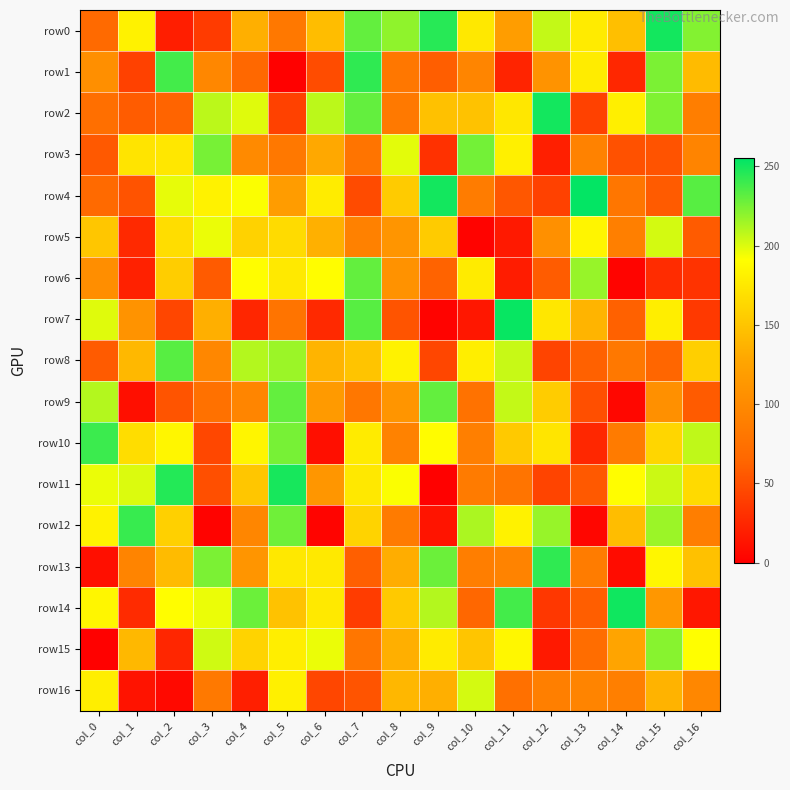

List the series in order of their peak value, lowest first.

row5, row16, row15, row3, row6, row9, row8, row10, row12, row1, row13, row11, row0, row2, row14, row7, row4